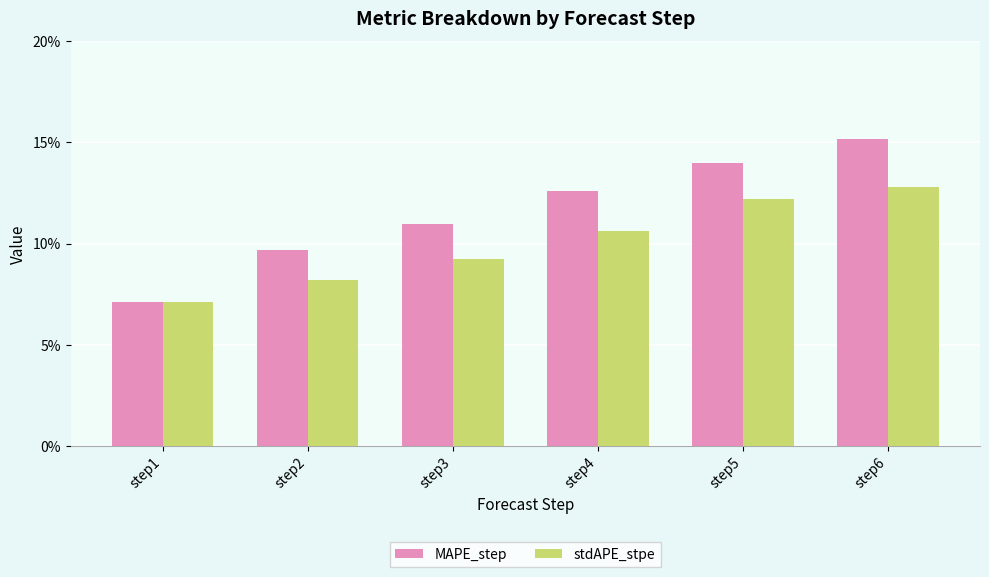

What is the average value of the stdAPE_stpe series?

0.1